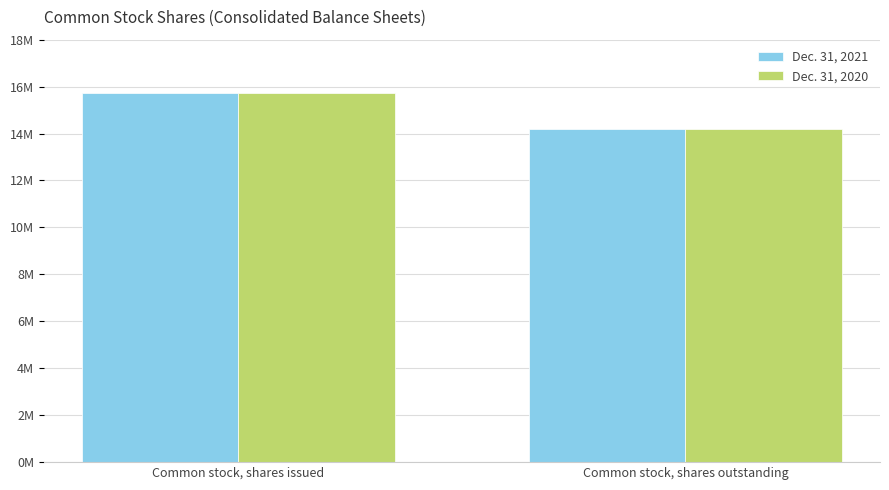

Are the bars grouped side by side (vs. stacked)?

Yes